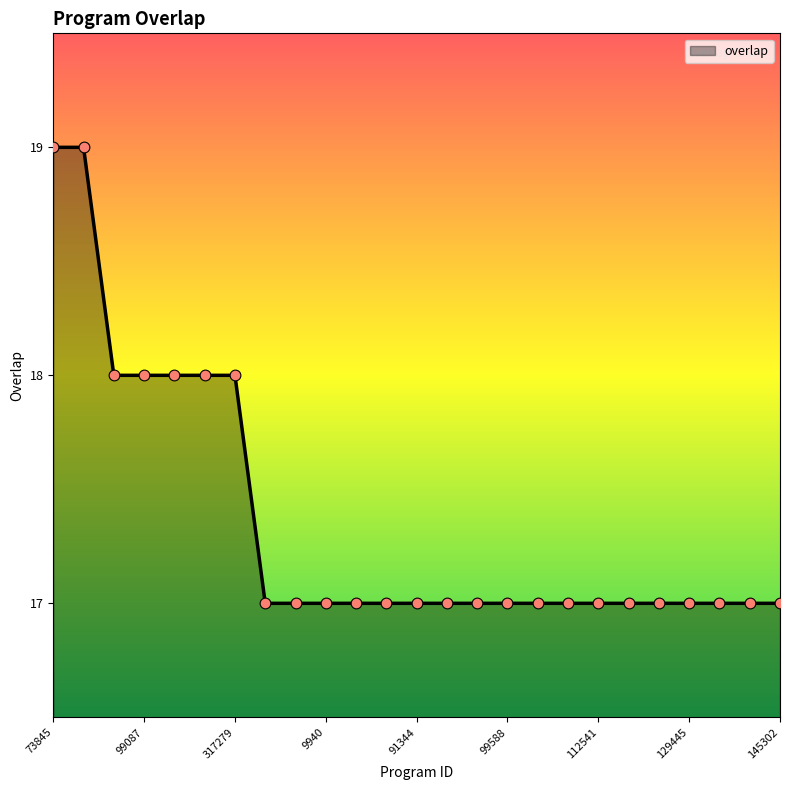

What is the maximum value shown in the chart?

19